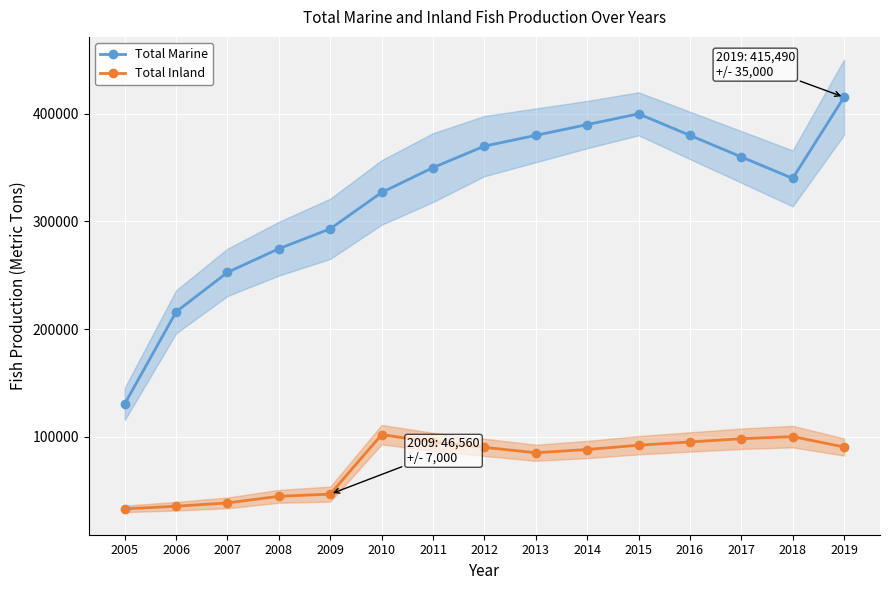

At which category does the chart reach its minimum across all series?

2005